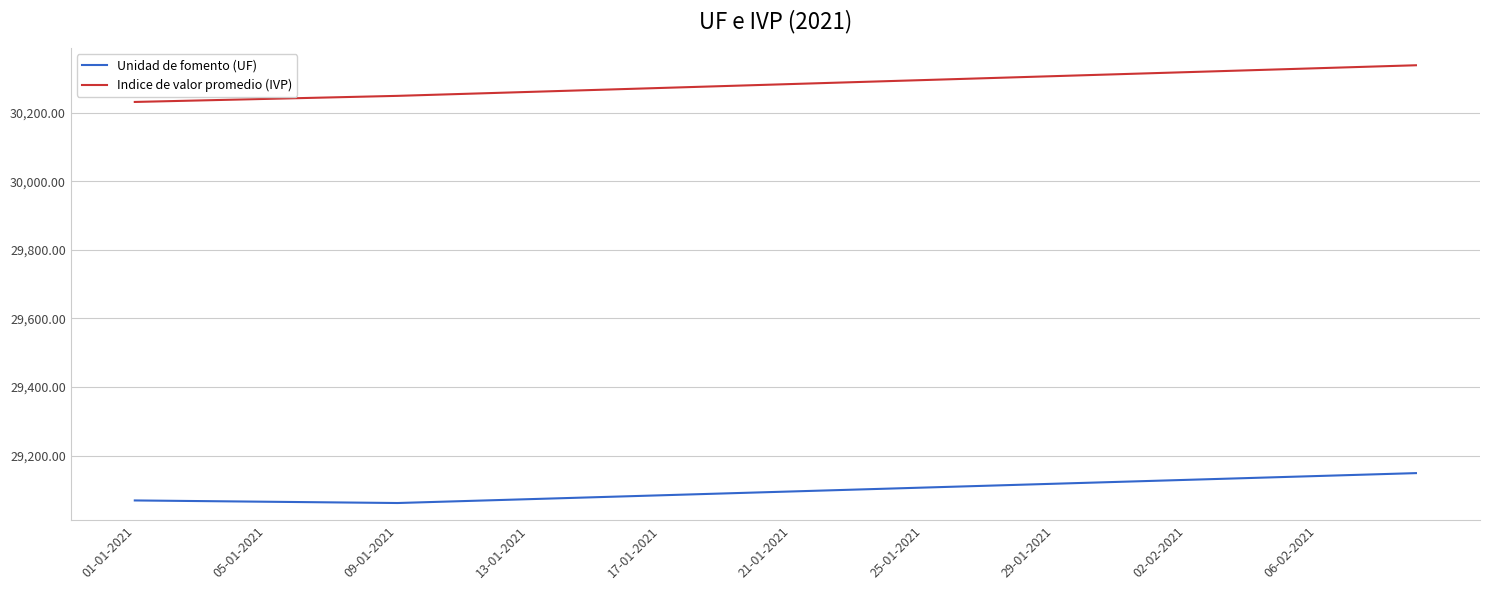

What is the greatest value displayed?

30338.5